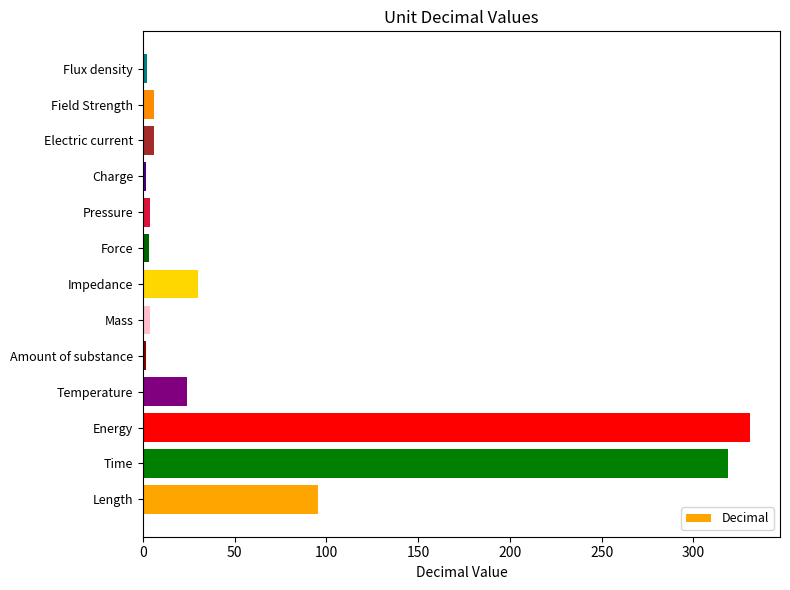

The value at Length is 29.6. True or false?

False